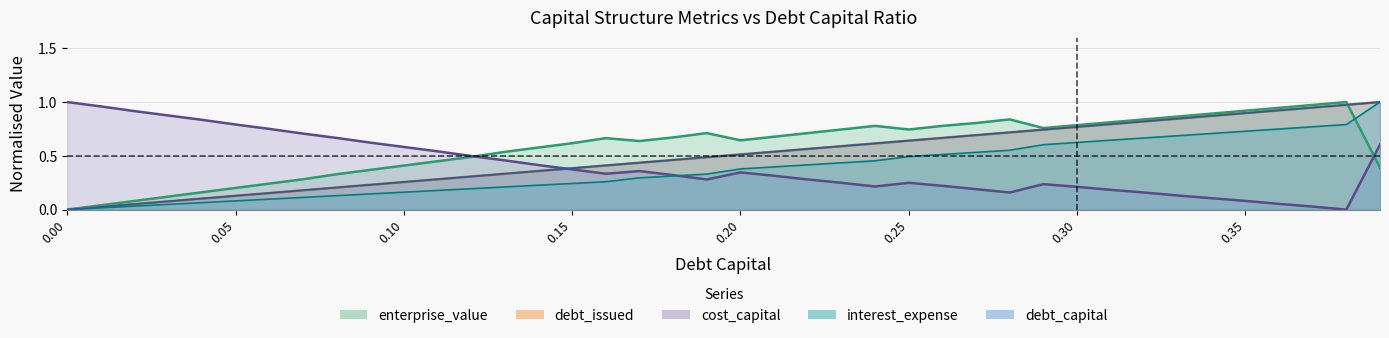

What is the label of the 6th point from the left?

0.05